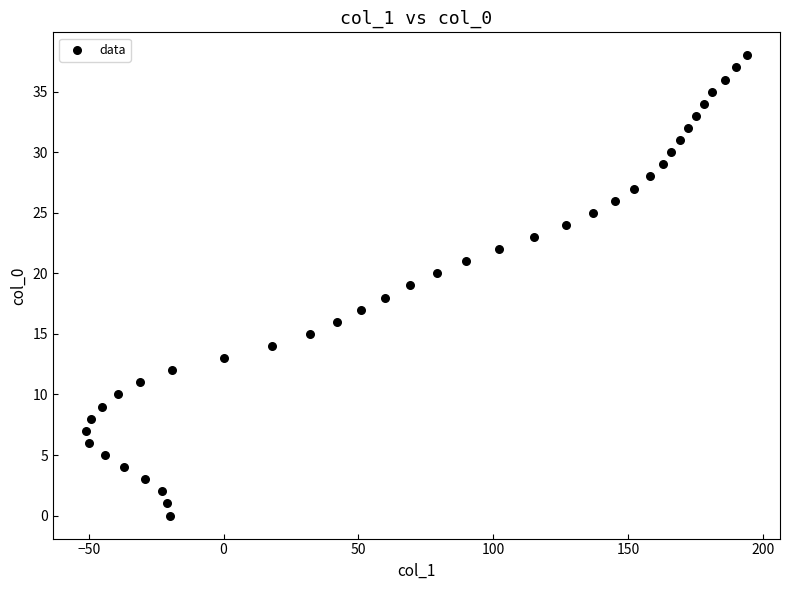

What is the range of Y values (max minus min)?

38